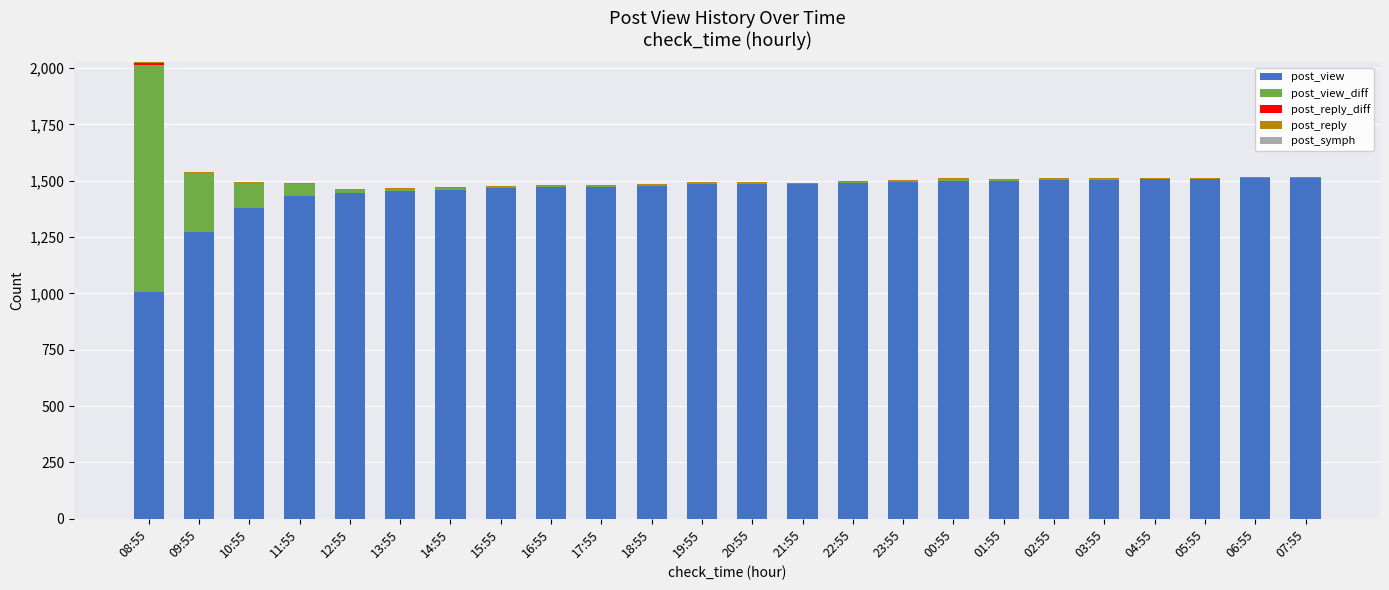

What is the total value across all series at 18:55?

1486